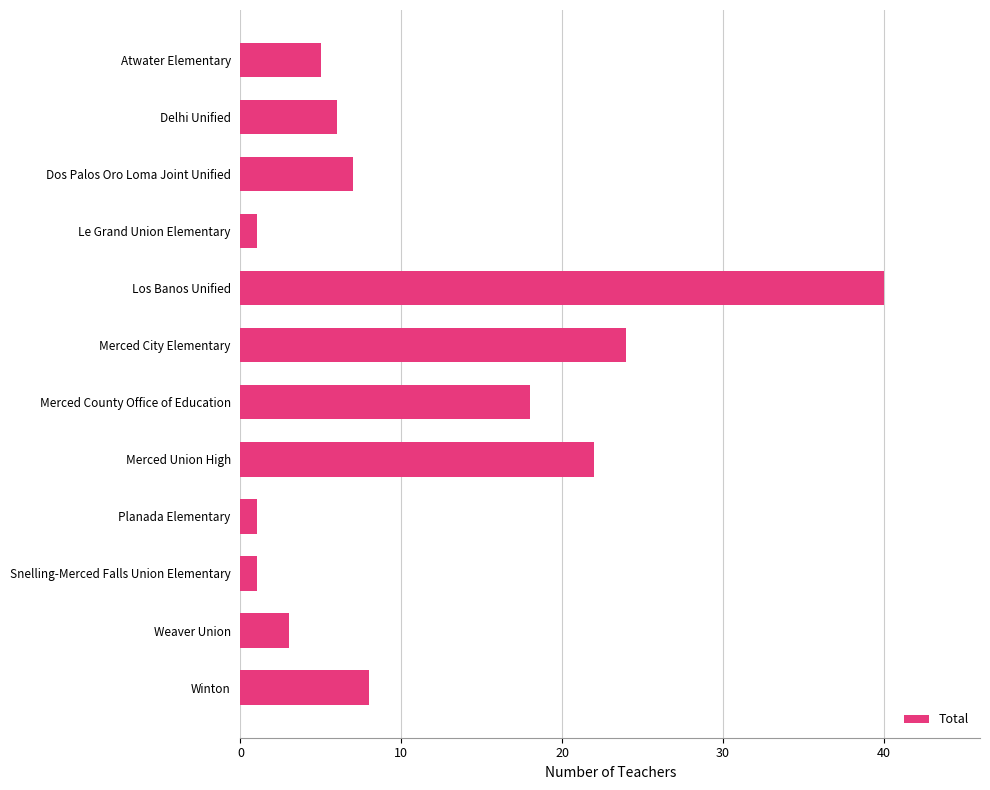

How many data points does each series have?

12